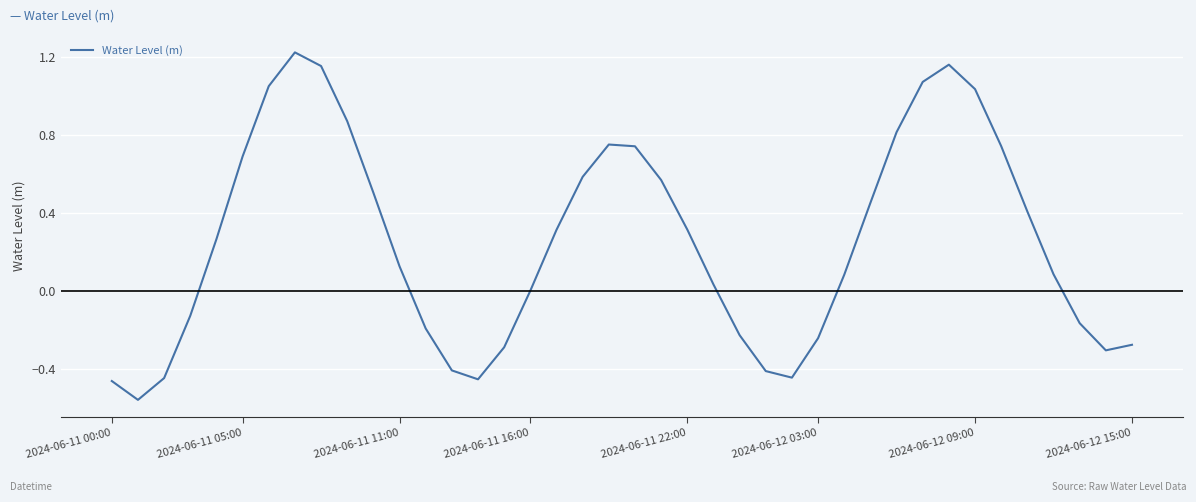

Does the chart have visible grid lines?

Yes